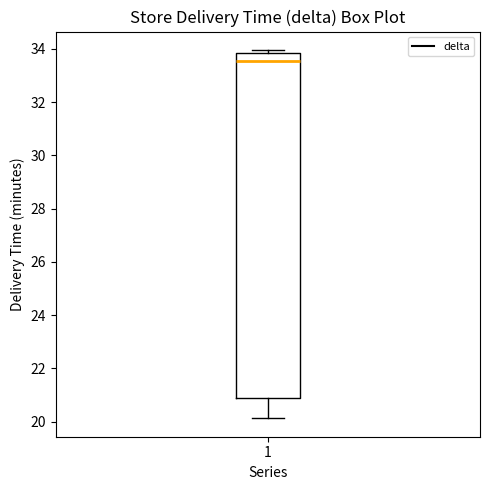

Where does the median line of the box at x = 1 sit on the y-axis? The values are not printed on the chart, so give them approximately, as read against the axis.

33.6